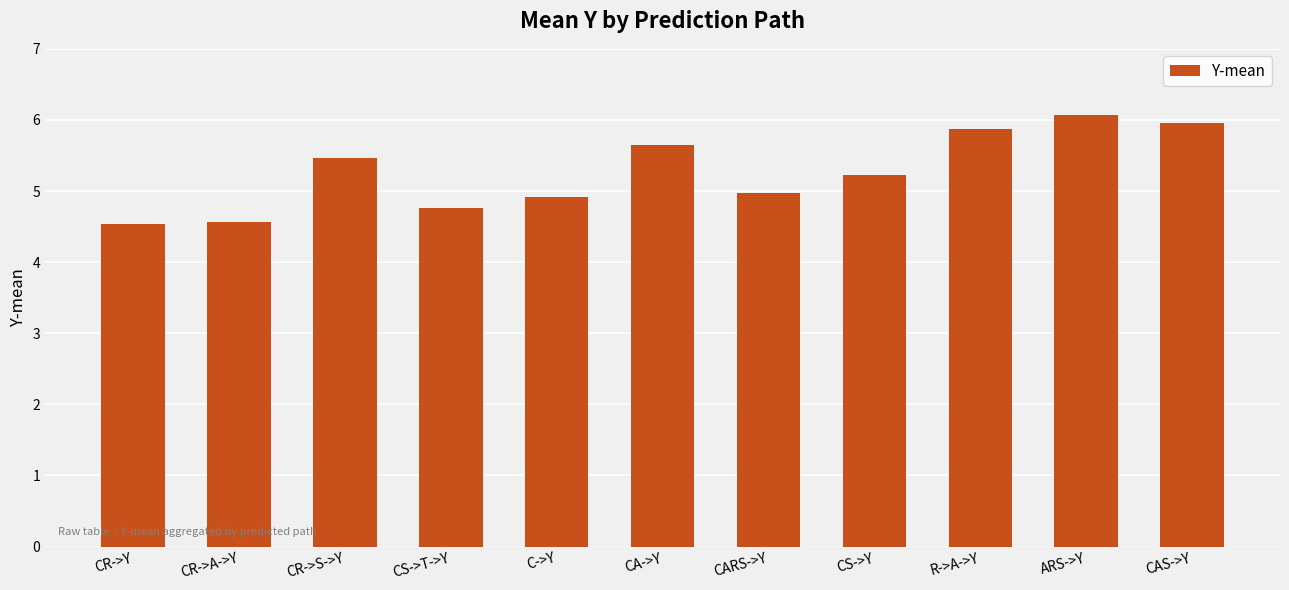

What is the minimum value shown in the chart?

4.5